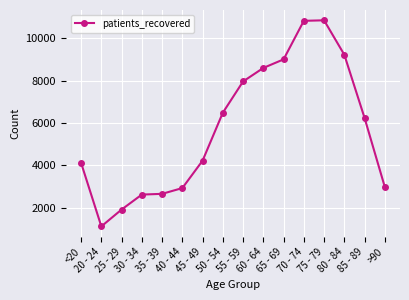

Is it true that the value at 85 - 89 is 8139?

False